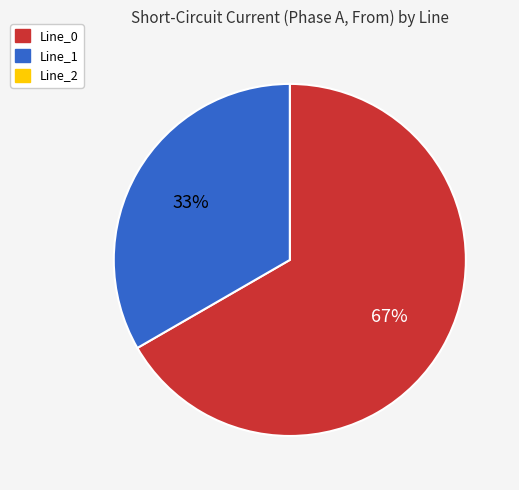

Is there any slice that represents more than half of the pie?

Yes